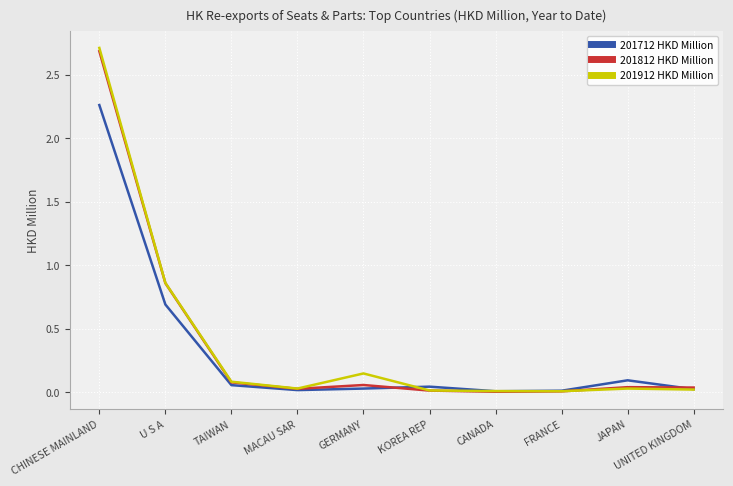

At how many categories does at least one series exceed 1?

1